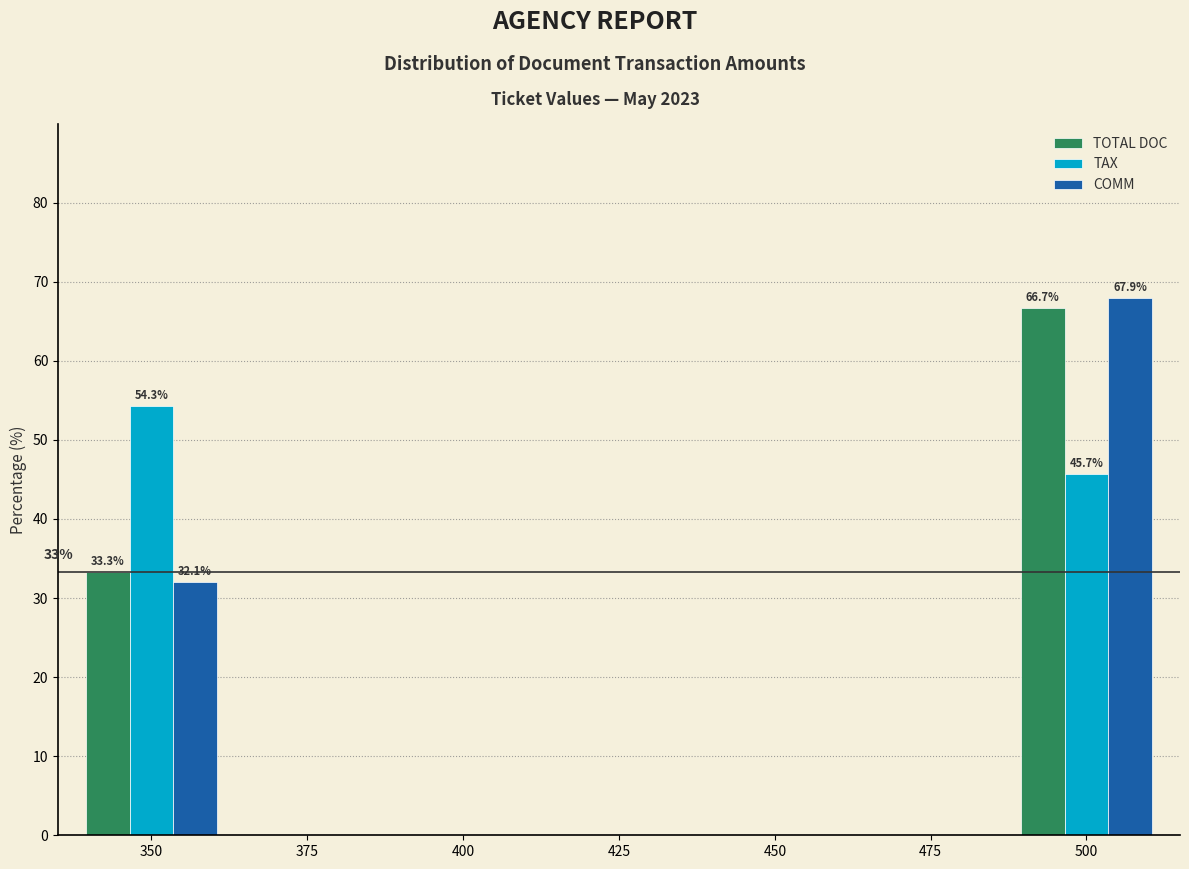

Reading right to left, list all the values displayed in this chart.

TOTAL DOC: 500=66.7	475=0.0	450=0.0	425=0.0	400=0.0	375=0.0	350=33.3
TAX: 500=45.7	475=0.0	450=0.0	425=0.0	400=0.0	375=0.0	350=54.3
COMM: 500=67.9	475=0.0	450=0.0	425=0.0	400=0.0	375=0.0	350=32.1